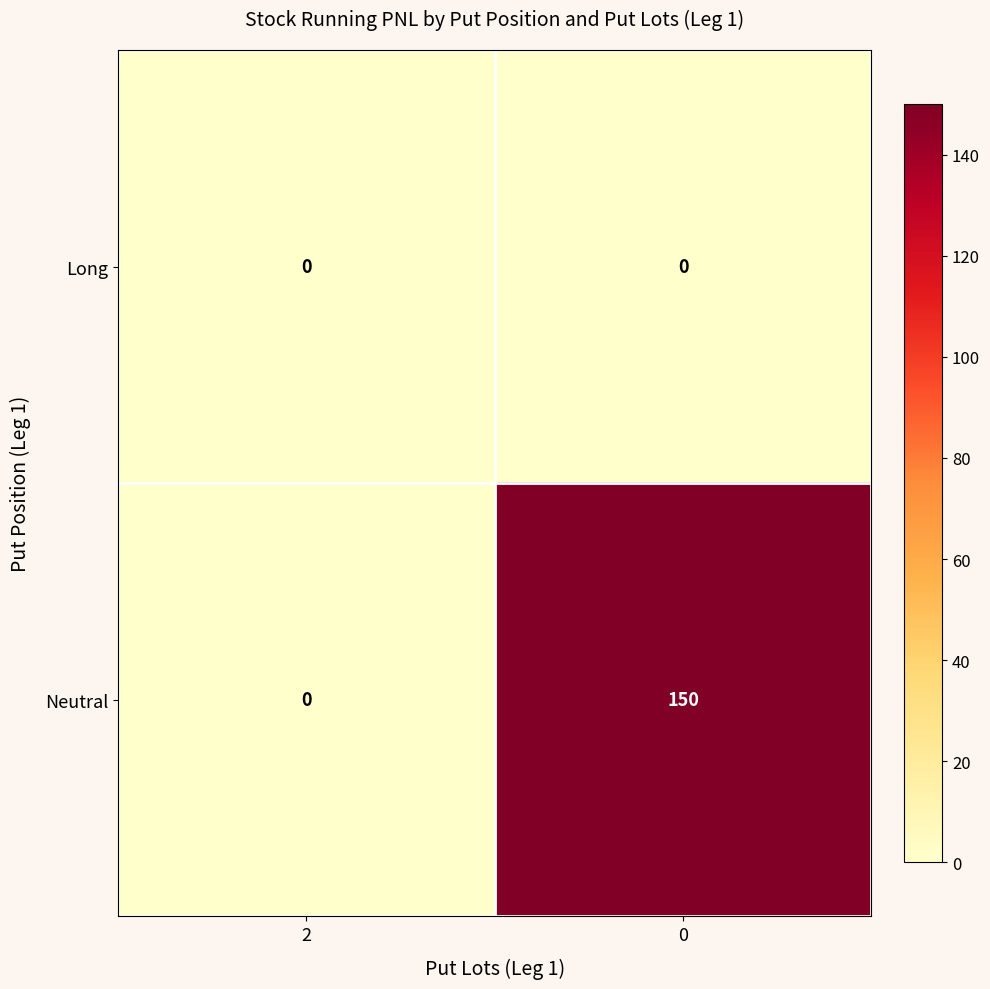

Reading left to right, list all the values displayed in this chart.

Long: 0	0
Neutral: 0	150